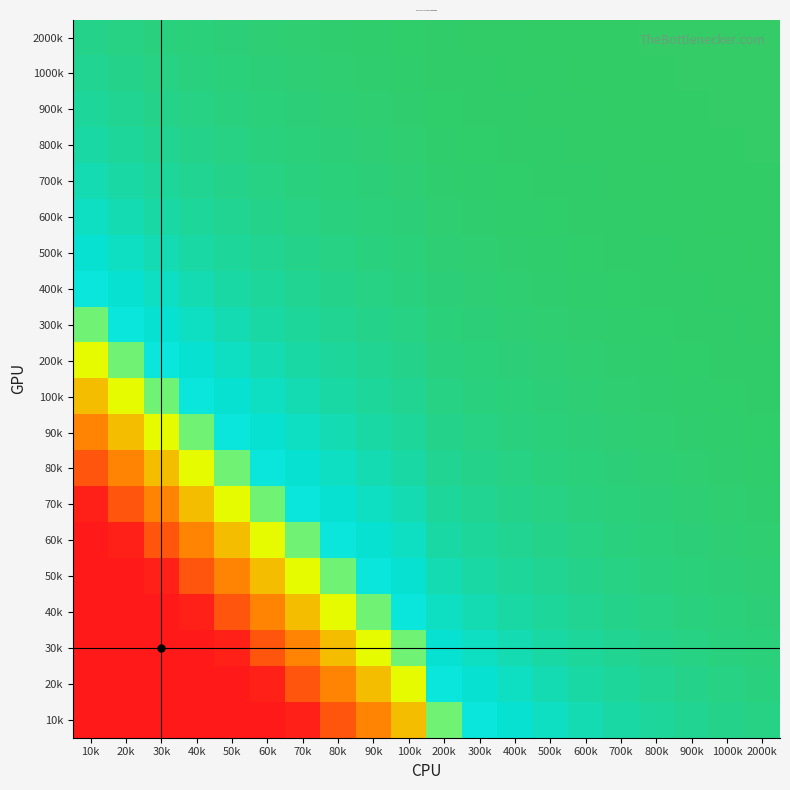

Reading left to right, transcribe all the data shown in this chart.

2000k: 10k=0.1	20k=0.1	30k=0.1	40k=0.1	50k=0.0	60k=0.0	70k=0.0	80k=0.0	90k=0.0	100k=0.0	200k=0.0	300k=0.0	400k=0.0	500k=0.0	600k=0.0	700k=0.0	800k=0.0	900k=0.0	1000k=0.0	2000k=0.0
1000k: 10k=0.1	20k=0.1	30k=0.1	40k=0.1	50k=0.1	60k=0.0	70k=0.0	80k=0.0	90k=0.0	100k=0.0	200k=0.0	300k=0.0	400k=0.0	500k=0.0	600k=0.0	700k=0.0	800k=0.0	900k=0.0	1000k=0.0	2000k=0.0
900k: 10k=0.1	20k=0.1	30k=0.1	40k=0.1	50k=0.1	60k=0.1	70k=0.0	80k=0.0	90k=0.0	100k=0.0	200k=0.0	300k=0.0	400k=0.0	500k=0.0	600k=0.0	700k=0.0	800k=0.0	900k=0.0	1000k=0.0	2000k=0.0
800k: 10k=0.2	20k=0.1	30k=0.1	40k=0.1	50k=0.1	60k=0.1	70k=0.1	80k=0.0	90k=0.0	100k=0.0	200k=0.0	300k=0.0	400k=0.0	500k=0.0	600k=0.0	700k=0.0	800k=0.0	900k=0.0	1000k=0.0	2000k=0.0
700k: 10k=0.2	20k=0.2	30k=0.1	40k=0.1	50k=0.1	60k=0.1	70k=0.1	80k=0.1	90k=0.0	100k=0.0	200k=0.0	300k=0.0	400k=0.0	500k=0.0	600k=0.0	700k=0.0	800k=0.0	900k=0.0	1000k=0.0	2000k=0.0
600k: 10k=0.3	20k=0.2	30k=0.2	40k=0.1	50k=0.1	60k=0.1	70k=0.1	80k=0.1	90k=0.1	100k=0.0	200k=0.0	300k=0.0	400k=0.0	500k=0.0	600k=0.0	700k=0.0	800k=0.0	900k=0.0	1000k=0.0	2000k=0.0
500k: 10k=0.3	20k=0.3	30k=0.2	40k=0.2	50k=0.1	60k=0.1	70k=0.1	80k=0.1	90k=0.1	100k=0.1	200k=0.0	300k=0.0	400k=0.0	500k=0.0	600k=0.0	700k=0.0	800k=0.0	900k=0.0	1000k=0.0	2000k=0.0
400k: 10k=0.4	20k=0.3	30k=0.3	40k=0.2	50k=0.2	60k=0.1	70k=0.1	80k=0.1	90k=0.1	100k=0.1	200k=0.0	300k=0.0	400k=0.0	500k=0.0	600k=0.0	700k=0.0	800k=0.0	900k=0.0	1000k=0.0	2000k=0.0
300k: 10k=0.4	20k=0.4	30k=0.3	40k=0.3	50k=0.2	60k=0.2	70k=0.1	80k=0.1	90k=0.1	100k=0.1	200k=0.1	300k=0.0	400k=0.0	500k=0.0	600k=0.0	700k=0.0	800k=0.0	900k=0.0	1000k=0.0	2000k=0.0
200k: 10k=0.5	20k=0.4	30k=0.4	40k=0.3	50k=0.3	60k=0.2	70k=0.2	80k=0.1	90k=0.1	100k=0.1	200k=0.1	300k=0.1	400k=0.0	500k=0.0	600k=0.0	700k=0.0	800k=0.0	900k=0.0	1000k=0.0	2000k=0.0
100k: 10k=0.6	20k=0.5	30k=0.4	40k=0.4	50k=0.3	60k=0.3	70k=0.2	80k=0.2	90k=0.1	100k=0.1	200k=0.1	300k=0.1	400k=0.1	500k=0.0	600k=0.0	700k=0.0	800k=0.0	900k=0.0	1000k=0.0	2000k=0.0
90k: 10k=0.7	20k=0.6	30k=0.5	40k=0.4	50k=0.4	60k=0.3	70k=0.3	80k=0.2	90k=0.2	100k=0.1	200k=0.1	300k=0.1	400k=0.1	500k=0.1	600k=0.0	700k=0.0	800k=0.0	900k=0.0	1000k=0.0	2000k=0.0
80k: 10k=0.8	20k=0.7	30k=0.6	40k=0.5	50k=0.4	60k=0.4	70k=0.3	80k=0.3	90k=0.2	100k=0.2	200k=0.1	300k=0.1	400k=0.1	500k=0.1	600k=0.1	700k=0.0	800k=0.0	900k=0.0	1000k=0.0	2000k=0.0
70k: 10k=1.0	20k=0.8	30k=0.7	40k=0.6	50k=0.5	60k=0.4	70k=0.4	80k=0.3	90k=0.3	100k=0.2	200k=0.1	300k=0.1	400k=0.1	500k=0.1	600k=0.1	700k=0.1	800k=0.0	900k=0.0	1000k=0.0	2000k=0.0
60k: 10k=1.0	20k=1.0	30k=0.8	40k=0.7	50k=0.6	60k=0.5	70k=0.4	80k=0.4	90k=0.3	100k=0.3	200k=0.2	300k=0.1	400k=0.1	500k=0.1	600k=0.1	700k=0.1	800k=0.1	900k=0.0	1000k=0.0	2000k=0.0
50k: 10k=1.0	20k=1.0	30k=1.0	40k=0.8	50k=0.7	60k=0.6	70k=0.5	80k=0.4	90k=0.4	100k=0.3	200k=0.2	300k=0.2	400k=0.1	500k=0.1	600k=0.1	700k=0.1	800k=0.1	900k=0.1	1000k=0.0	2000k=0.0
40k: 10k=1.0	20k=1.0	30k=1.0	40k=1.0	50k=0.8	60k=0.7	70k=0.6	80k=0.5	90k=0.4	100k=0.4	200k=0.3	300k=0.2	400k=0.2	500k=0.1	600k=0.1	700k=0.1	800k=0.1	900k=0.1	1000k=0.1	2000k=0.0
30k: 10k=1.0	20k=1.0	30k=1.0	40k=1.0	50k=1.0	60k=0.8	70k=0.7	80k=0.6	90k=0.5	100k=0.4	200k=0.3	300k=0.3	400k=0.2	500k=0.2	600k=0.1	700k=0.1	800k=0.1	900k=0.1	1000k=0.1	2000k=0.1
20k: 10k=1.0	20k=1.0	30k=1.0	40k=1.0	50k=1.0	60k=1.0	70k=0.8	80k=0.7	90k=0.6	100k=0.5	200k=0.4	300k=0.3	400k=0.3	500k=0.2	600k=0.2	700k=0.1	800k=0.1	900k=0.1	1000k=0.1	2000k=0.1
10k: 10k=1.0	20k=1.0	30k=1.0	40k=1.0	50k=1.0	60k=1.0	70k=1.0	80k=0.8	90k=0.7	100k=0.6	200k=0.4	300k=0.4	400k=0.3	500k=0.3	600k=0.2	700k=0.2	800k=0.1	900k=0.1	1000k=0.1	2000k=0.1